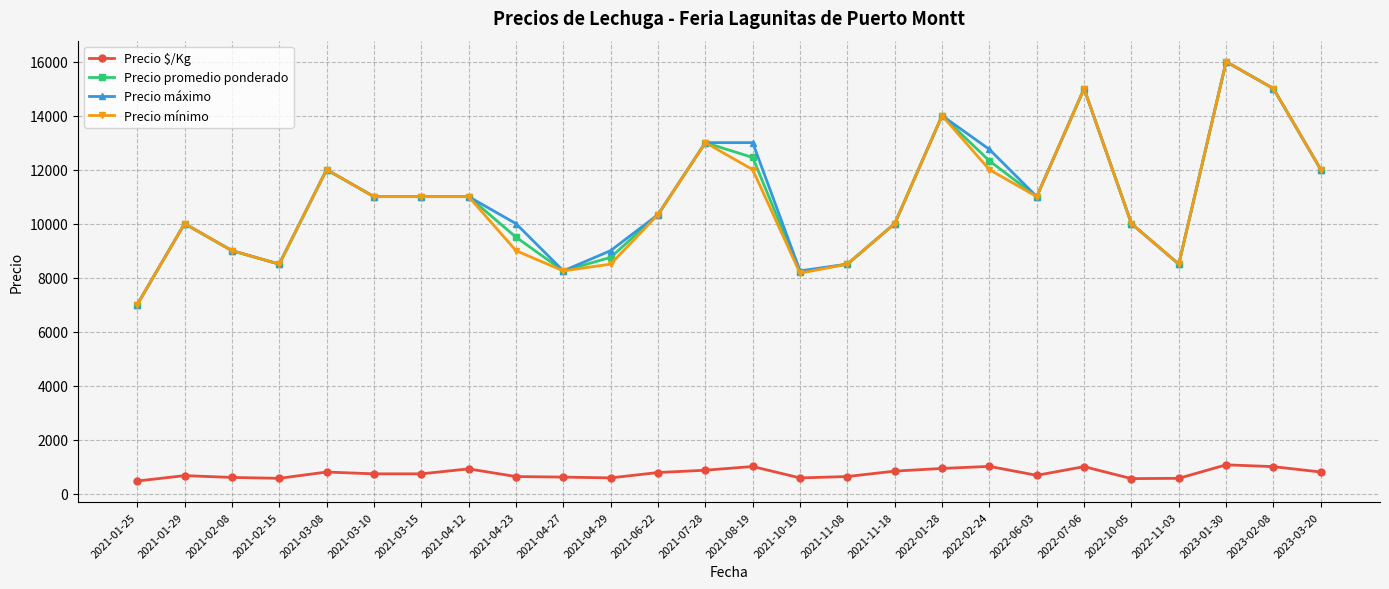

What is the total value across all series at 2023-01-30?

49067.0